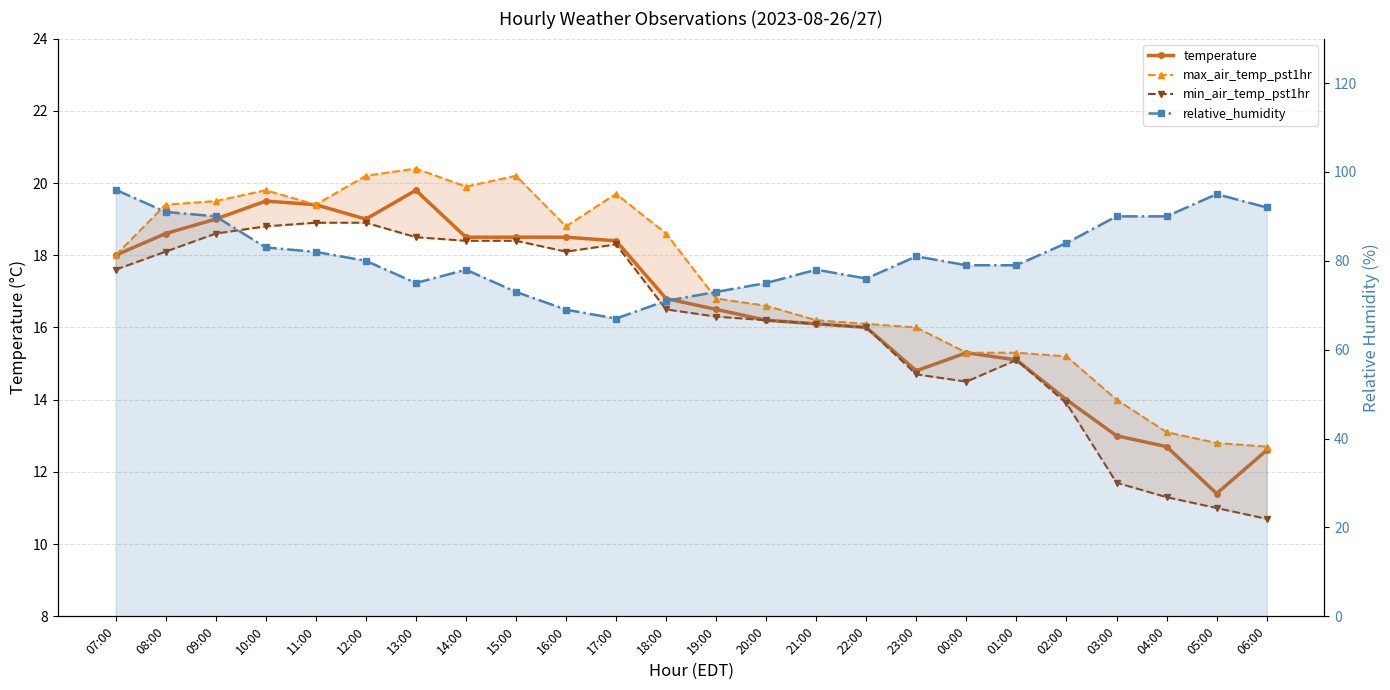

In relative_humidity, how many points are higher than both neighbors (excluding endpoints)?

4